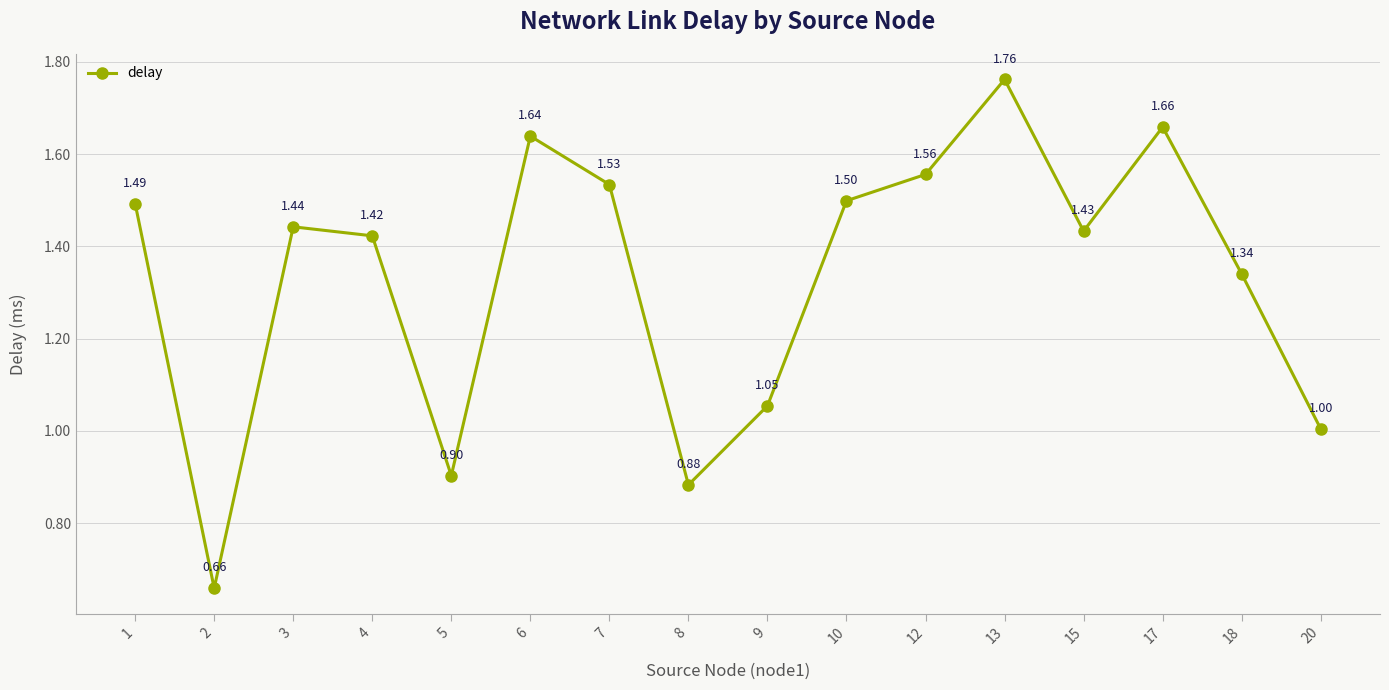

List the labels in order of value, largest first.

13, 17, 6, 12, 7, 10, 1, 3, 15, 4, 18, 9, 20, 5, 8, 2